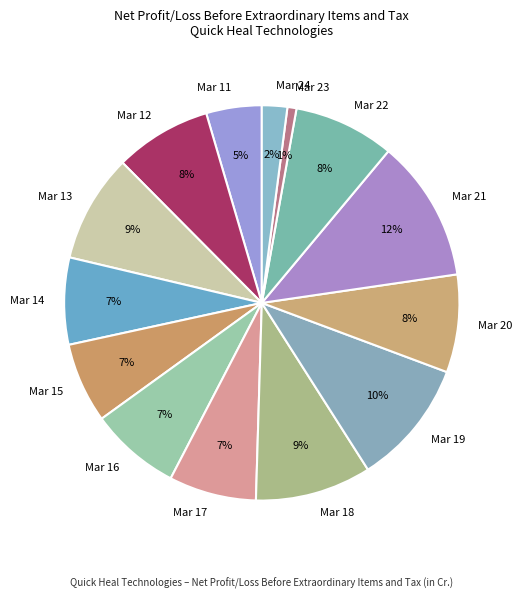

What is the largest slice in the pie chart?

Mar 21